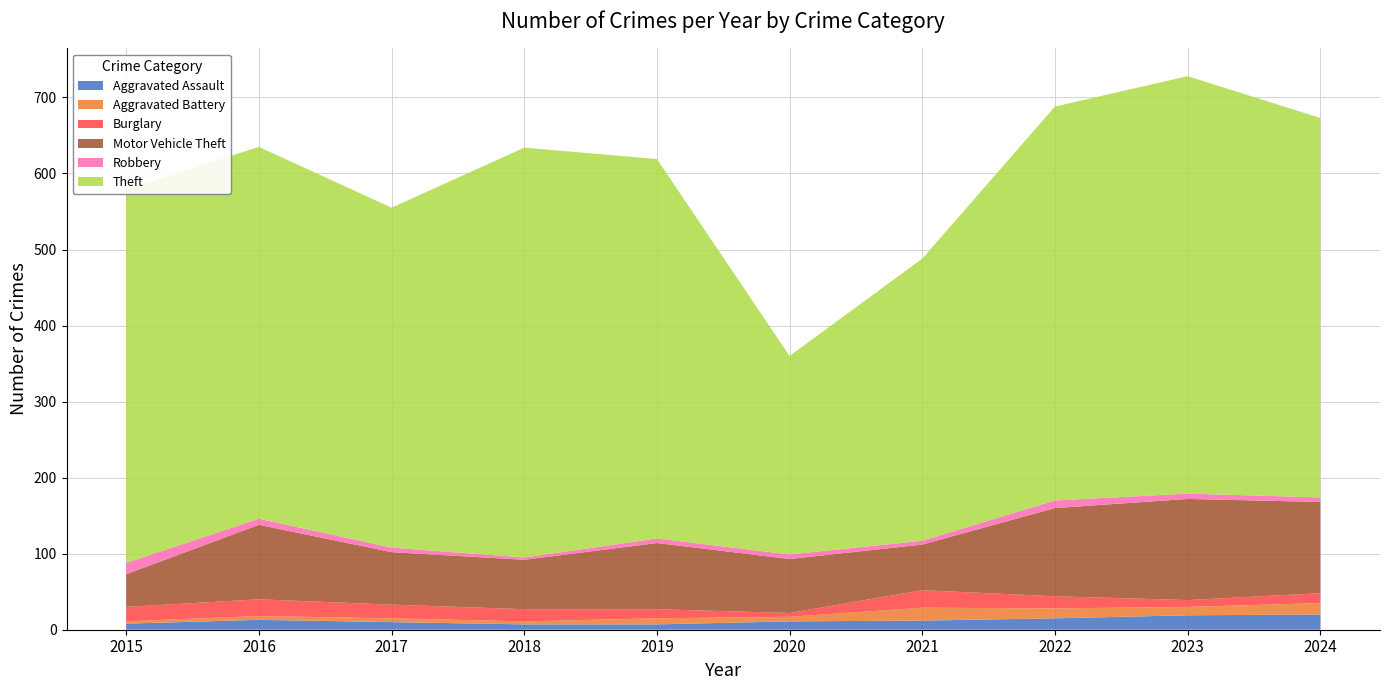

Reading left to right, extract all data points from this chart.

Aggravated Assault: 8	13	10	7	7	11	12	15	19	20
Aggravated Battery: 3	5	5	4	8	6	17	13	11	15
Burglary: 19	22	18	16	12	5	23	16	9	13
Motor Vehicle Theft: 43	98	69	65	87	71	60	116	133	120
Robbery: 15	8	6	3	6	6	5	10	7	6
Theft: 491	489	447	539	499	261	371	518	549	499